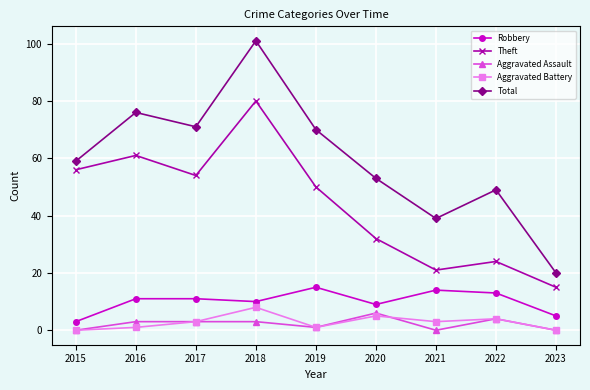

At which category does Total reach its first local valley?

2017